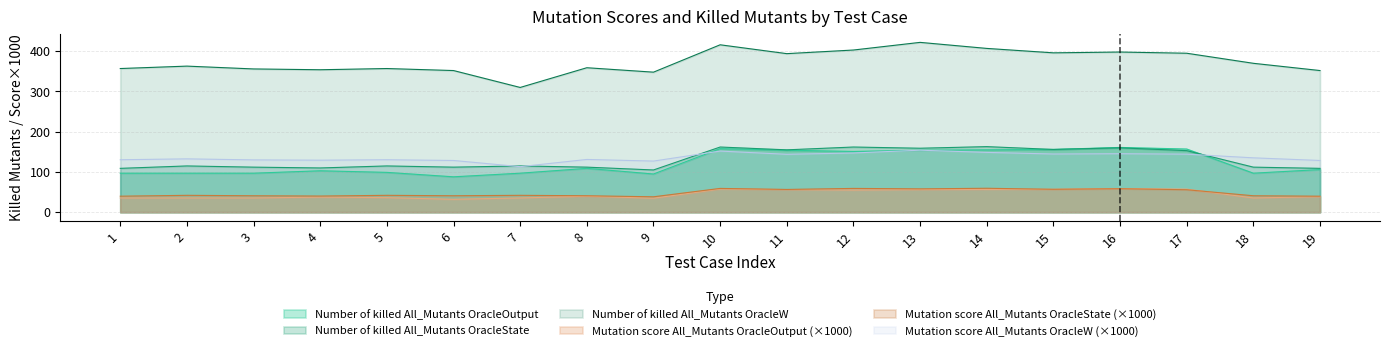

What is the total value across all series at 14?

989.8